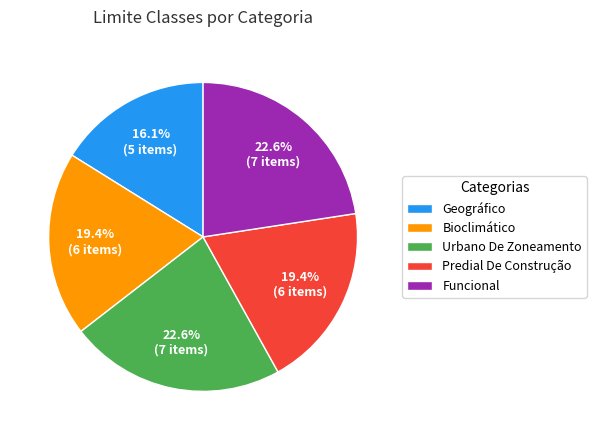

How many segments does this pie chart have?

5